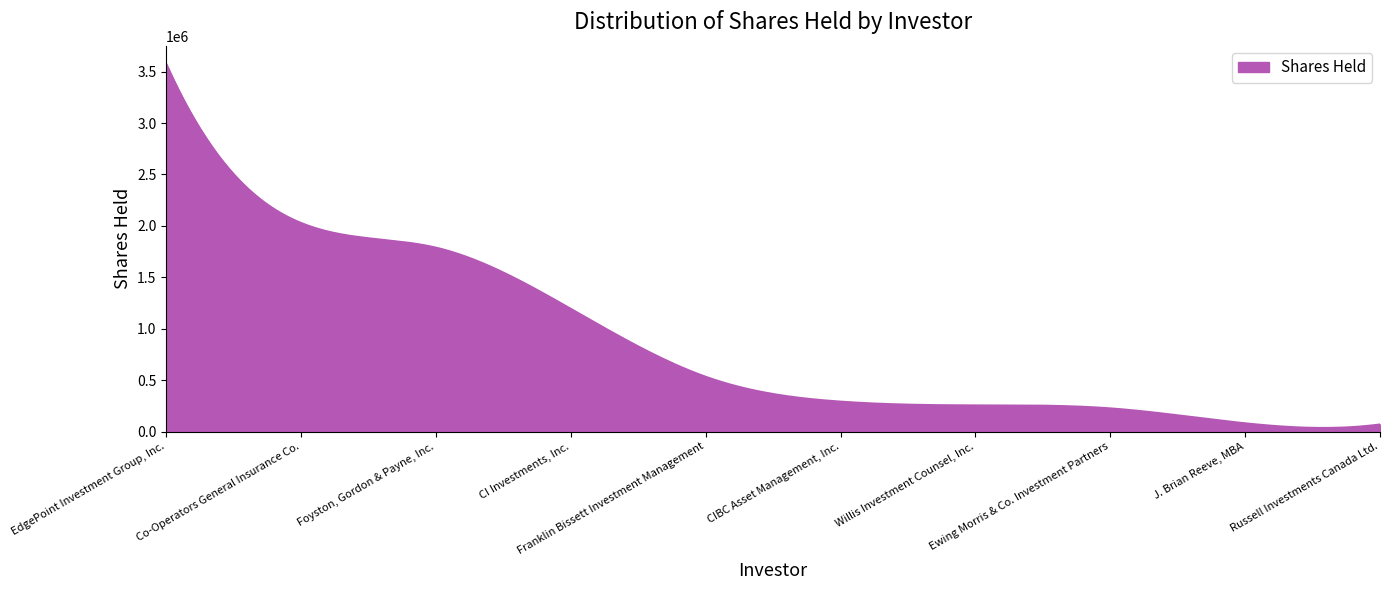

What is the maximum value shown in the chart?

3573987.0